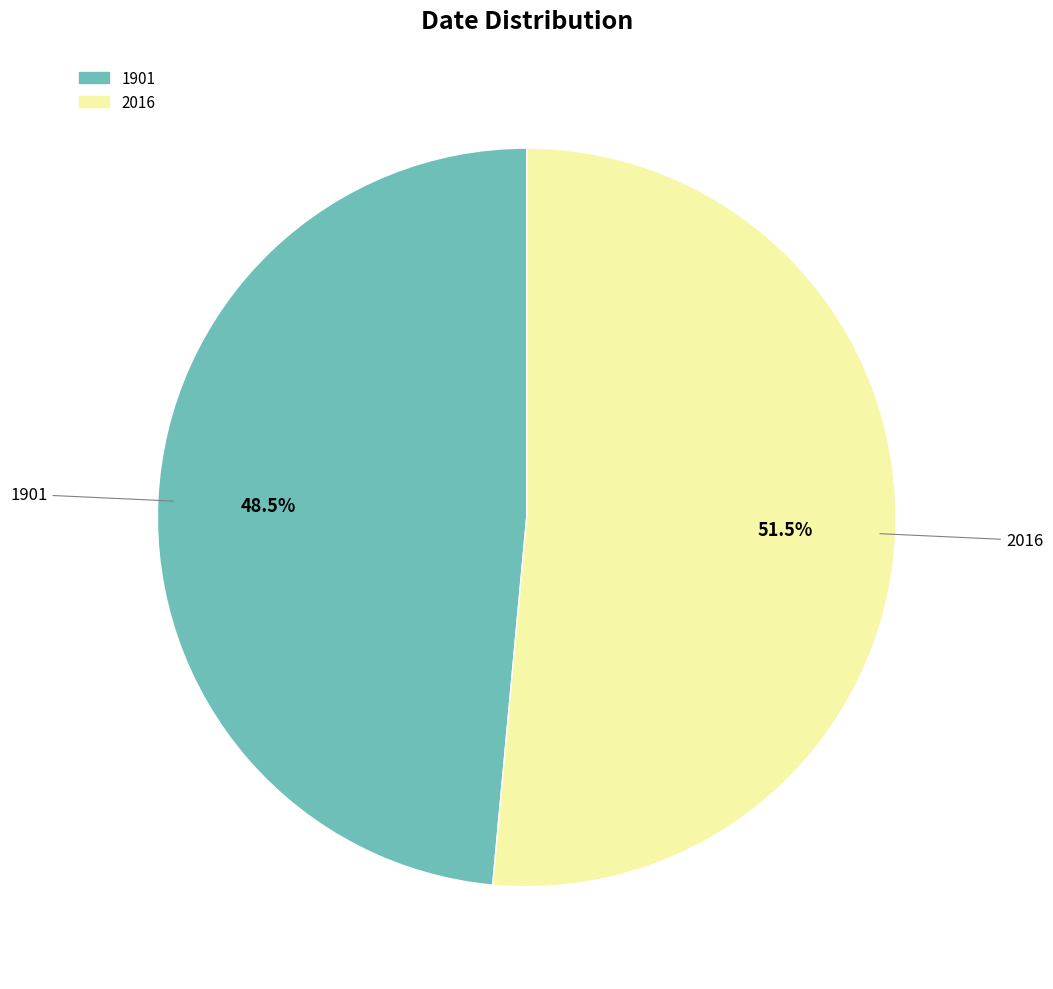

What is the largest slice in the pie chart?

2016